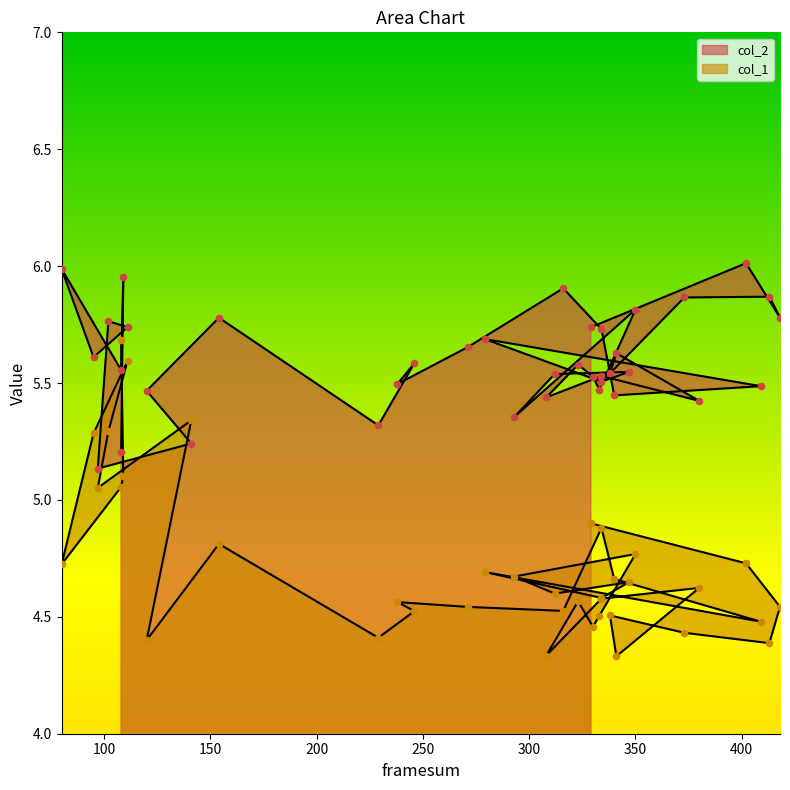

Is the value of col_2 at 95 greater than the value of col_1 at 334?

Yes